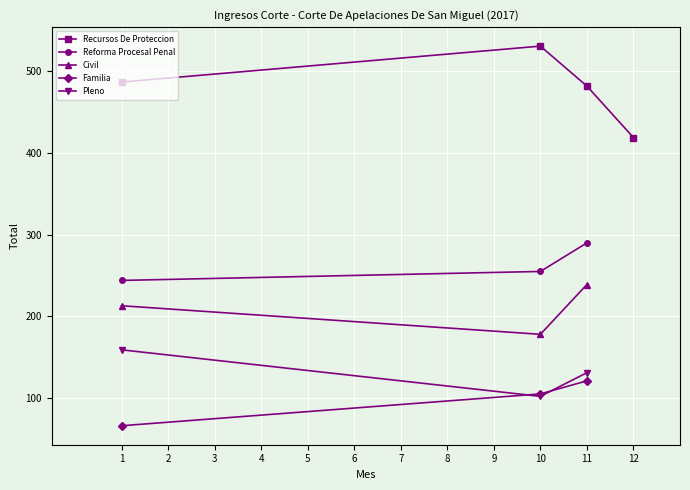

The value of Reforma Procesal Penal at 10 is 255. True or false?

True